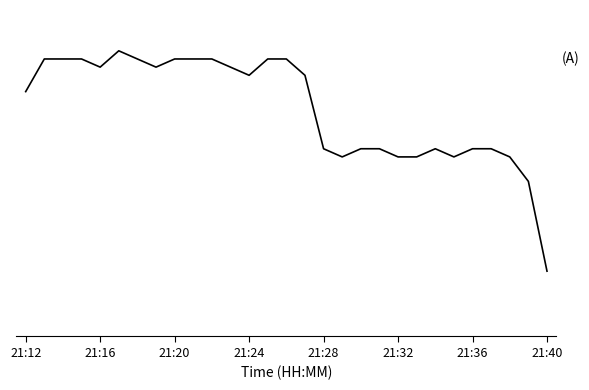

How many interior local peaks (higher than both neighbors) does the data have?

2